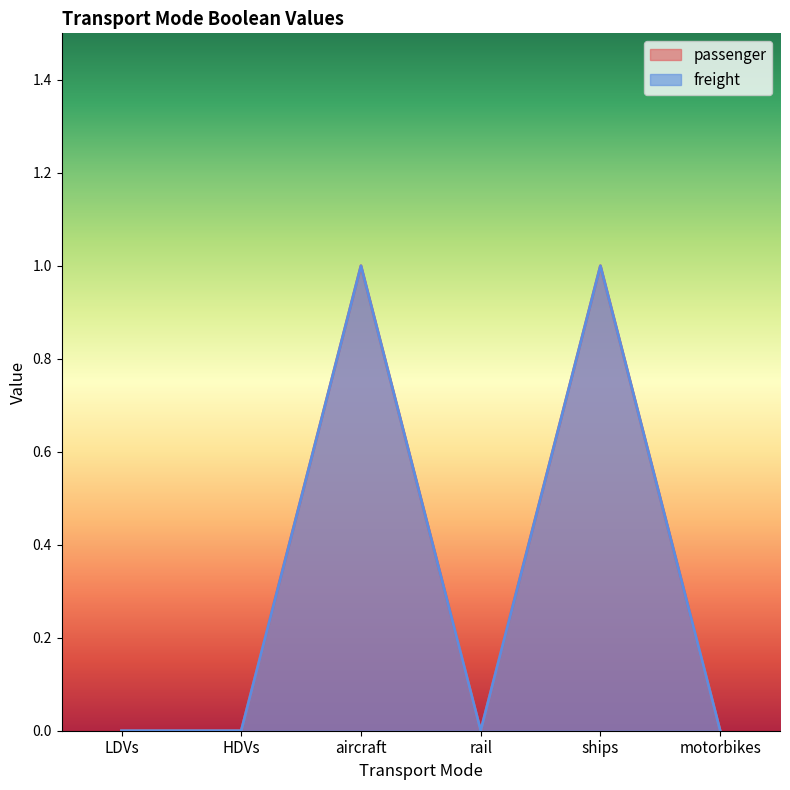

True or false: freight and passenger intersect in this chart.

False